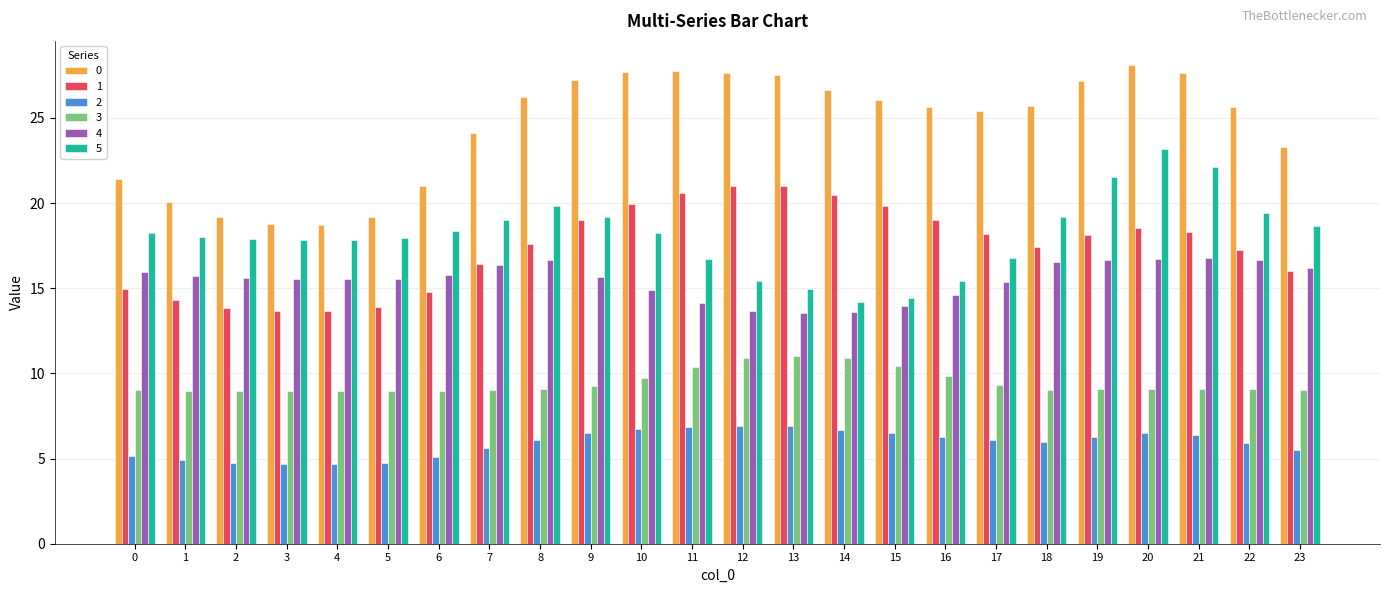

What is the difference between the maximum and minimum values in the 5 series?

9.0